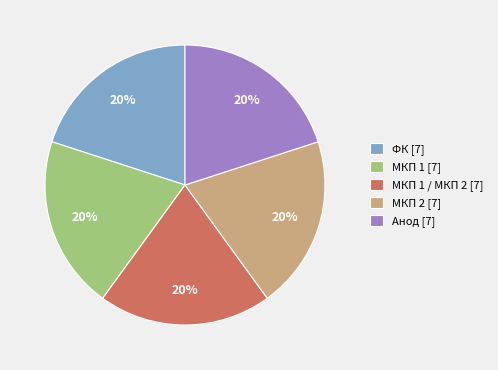

Count the number of slices in the pie.

5